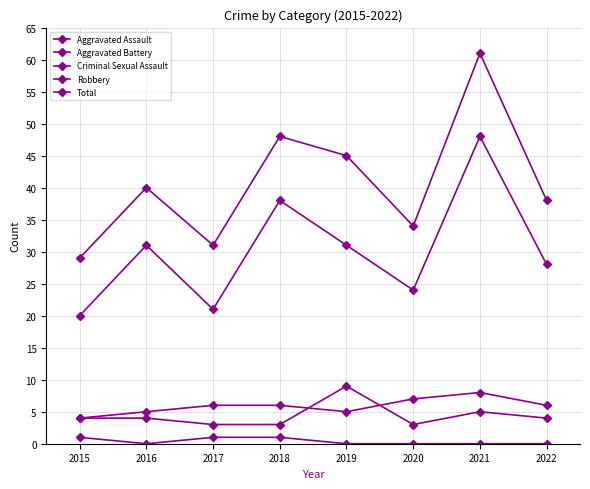

What is the value of the Aggravated Battery point at the 6th from the left?

7